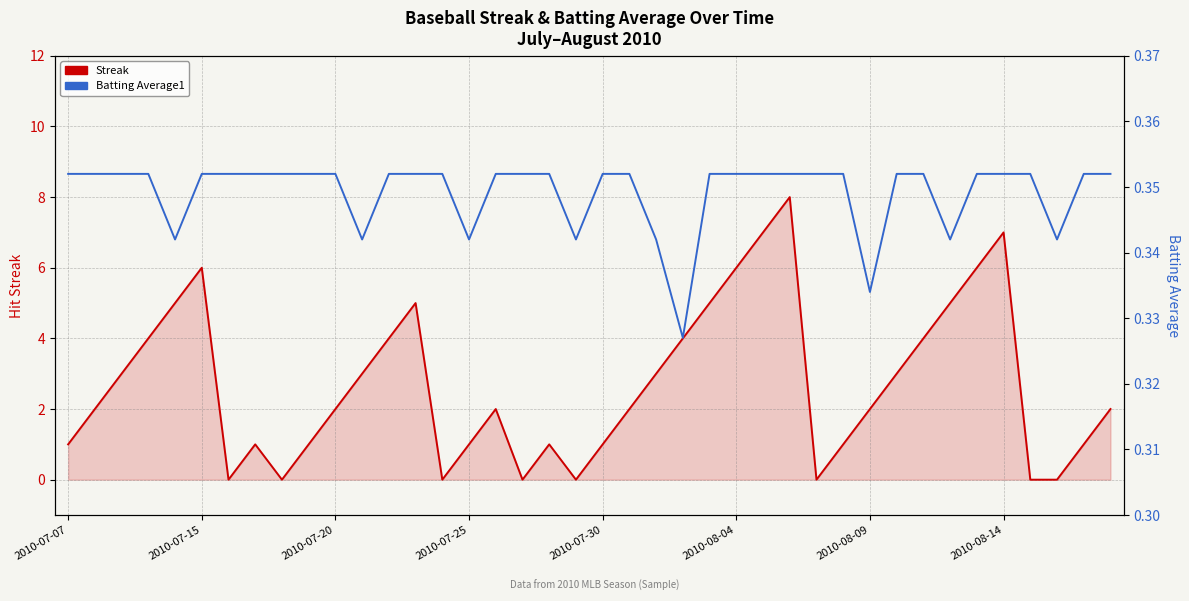

Which series ends up on top after the final intersection of Batting Average1 and Streak?

Streak